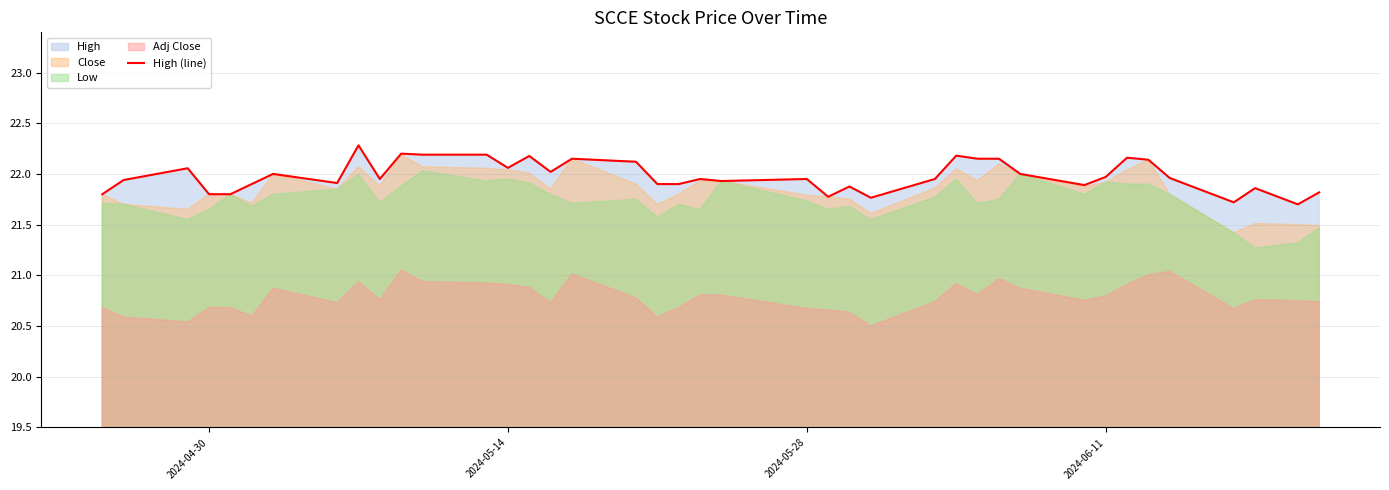

What is the lowest value of the High (line) series?

21.7